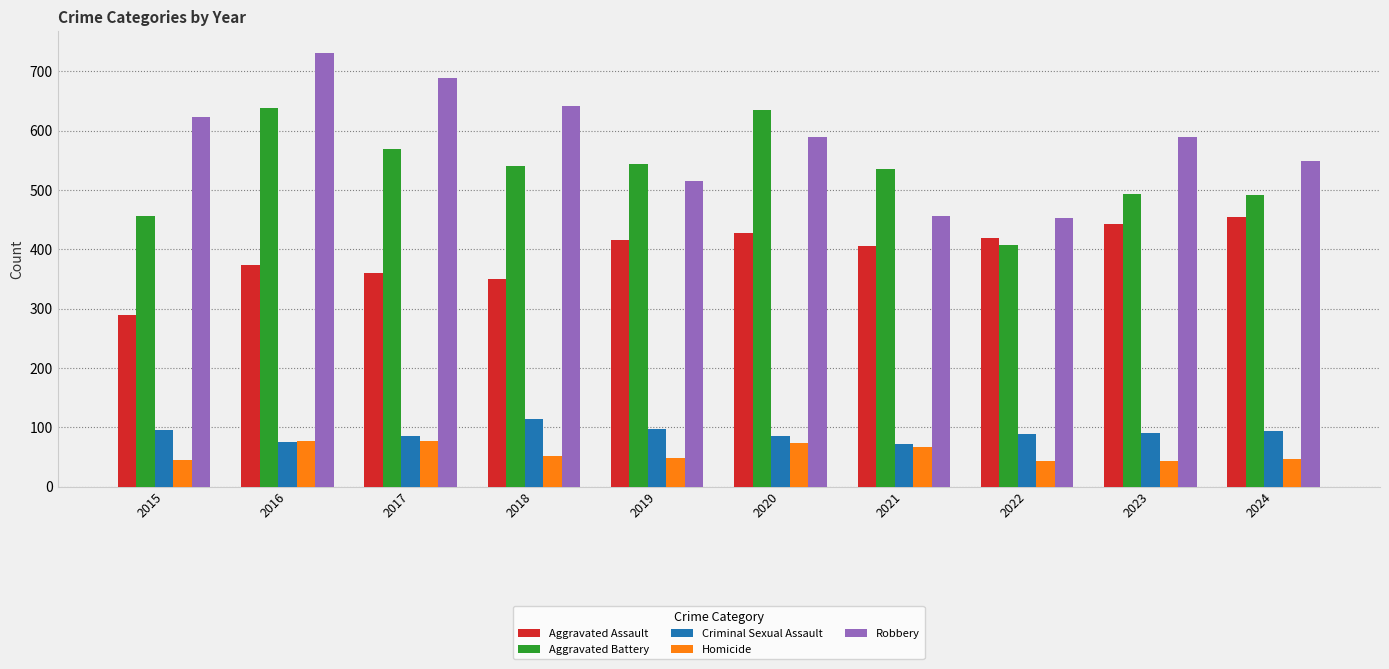

Does the chart contain any negative values?

No